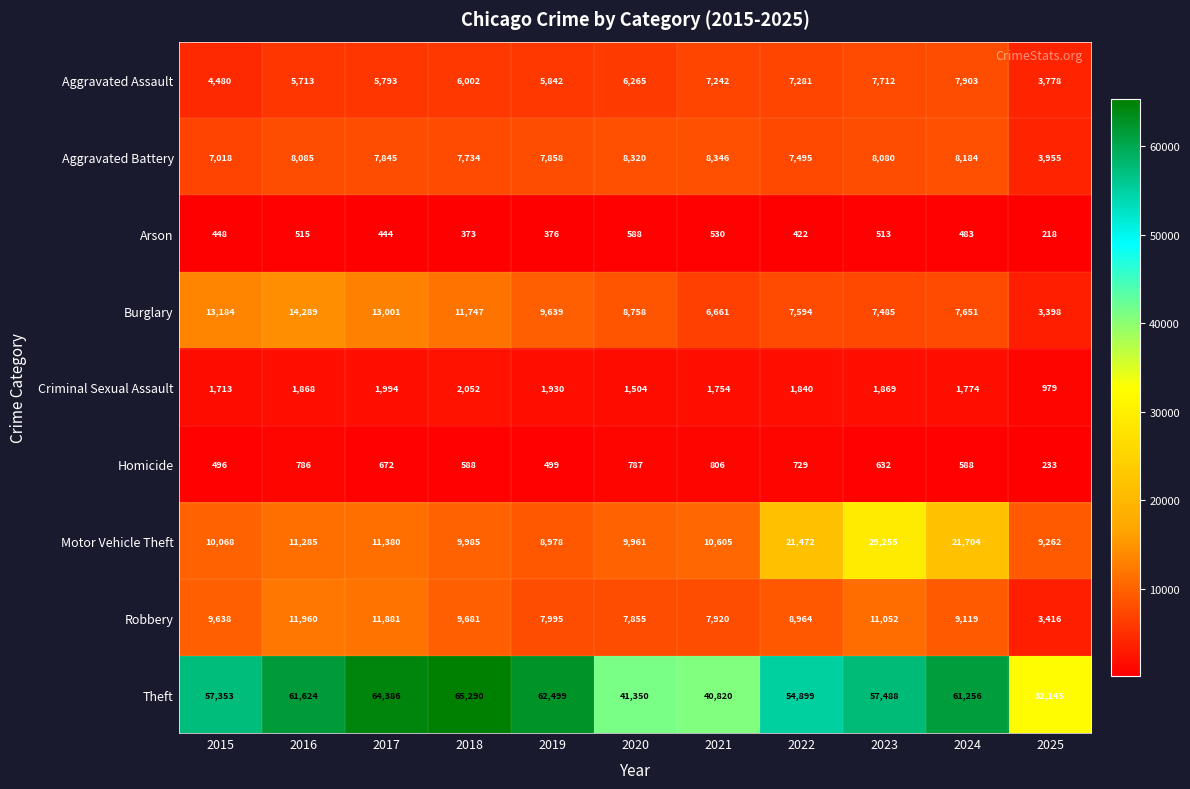

What is the average value of the Burglary series?

9401